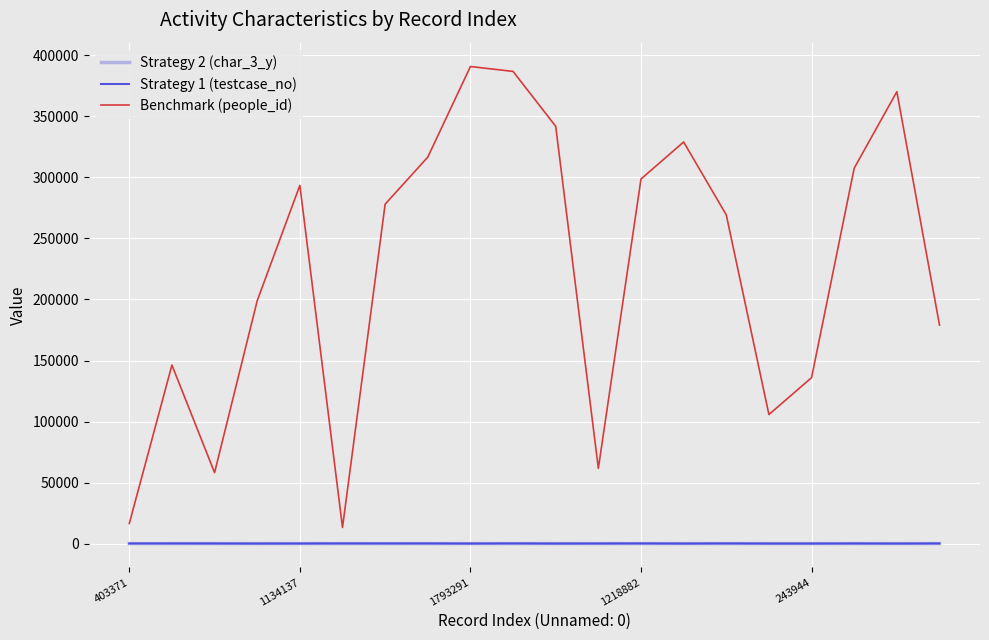

What is the maximum value for Benchmark (people_id)?

390884